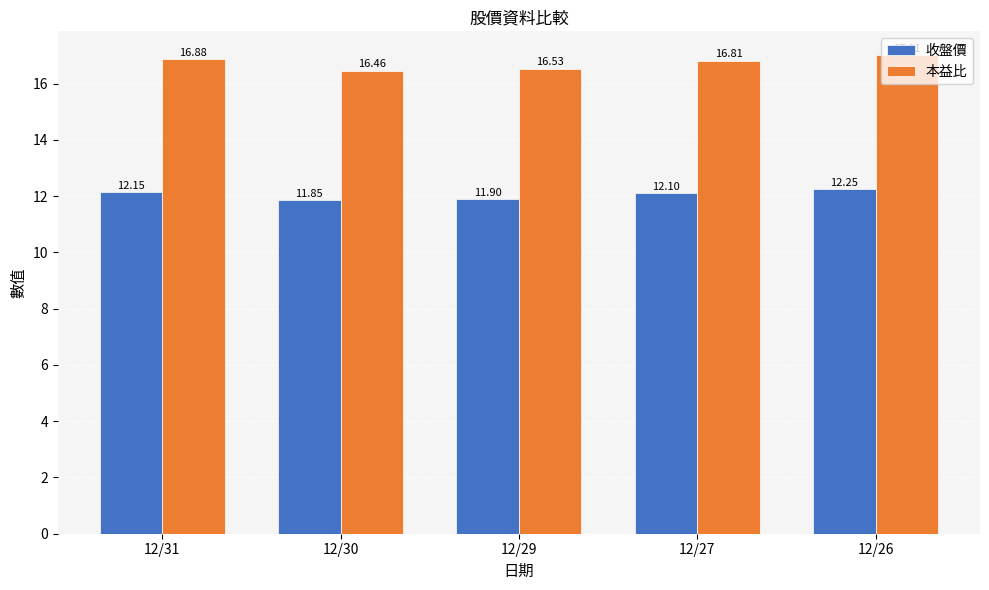

Count the 收盤價 values in the range 11 to 12.

2